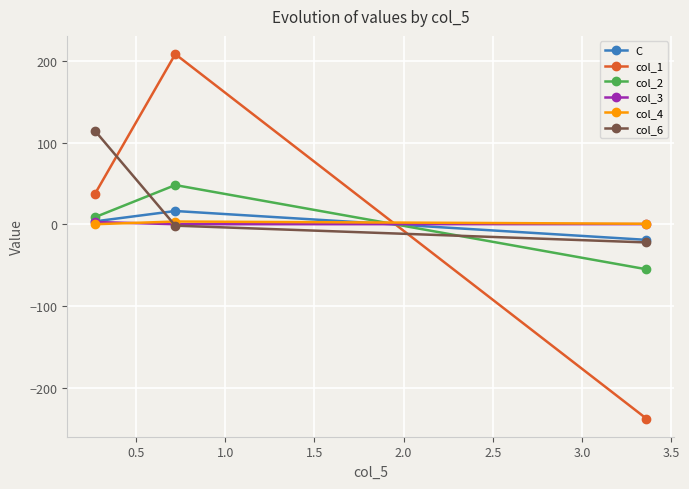

Which series has the largest range (max minus min)?

col_1